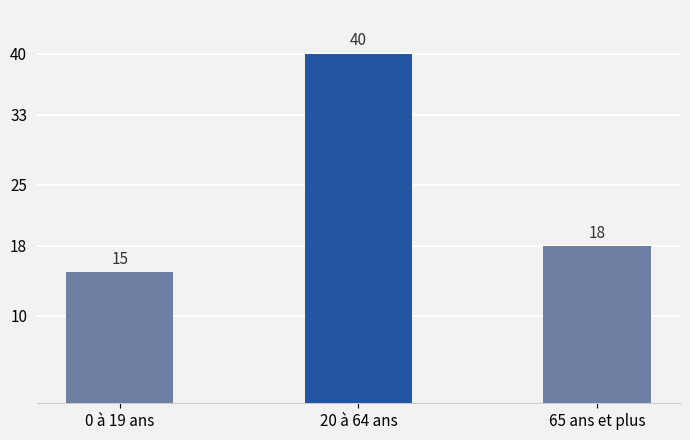

What value does the data have at 65 ans et plus, to the nearest 10?

20